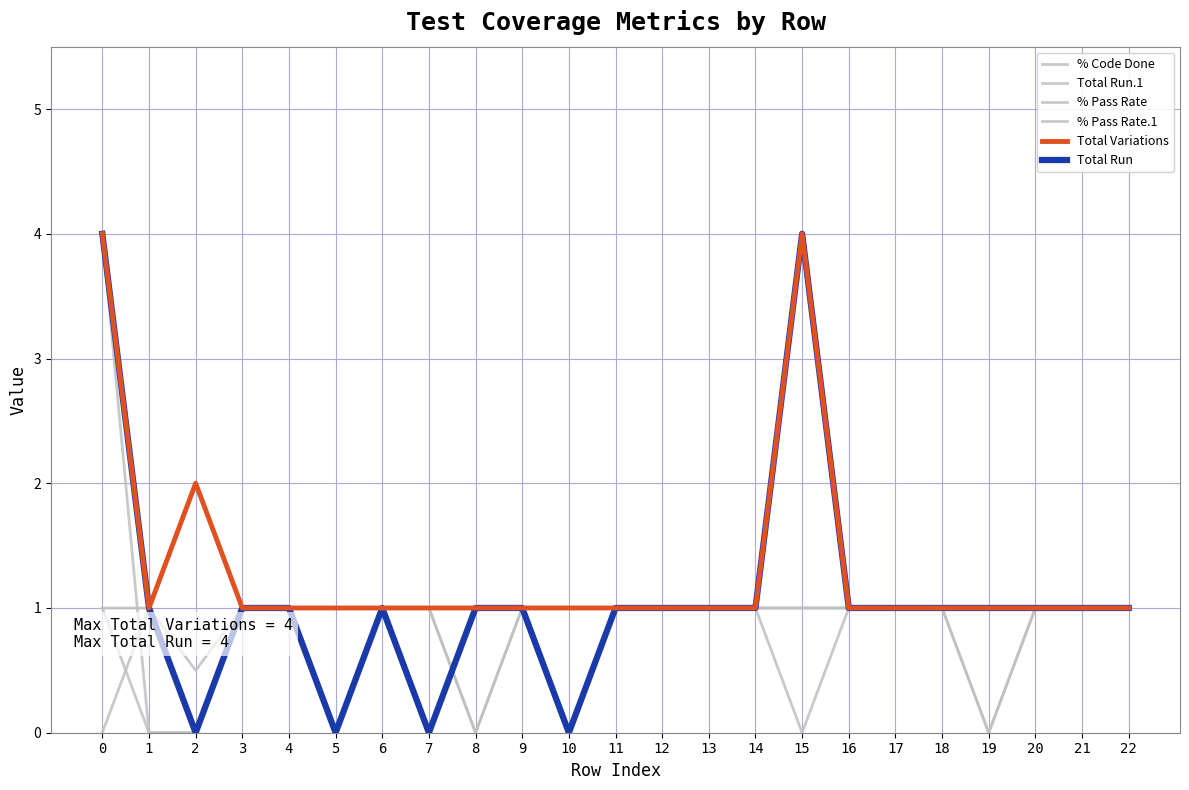

What is the total value across all series at 6?

6.0